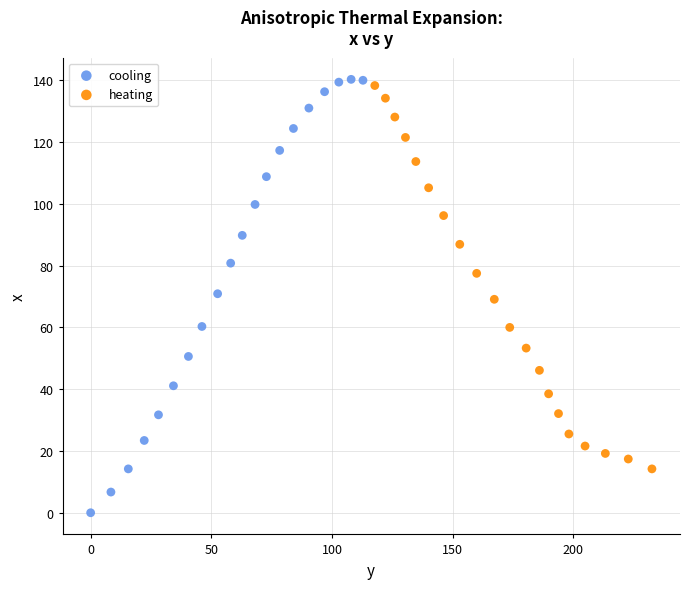

Which series has the largest Y range (max minus min)?

cooling